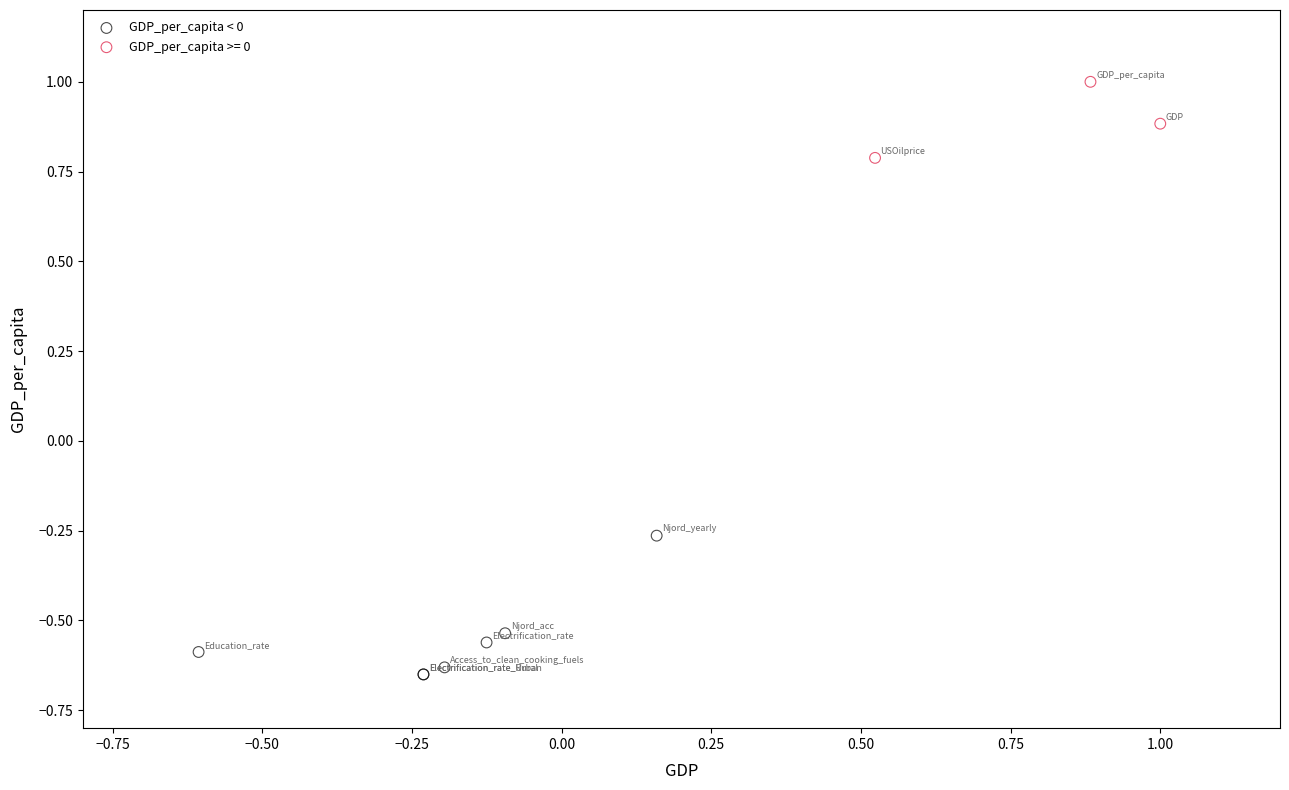

Which series has the widest spread of Y values?

GDP_per_capita < 0